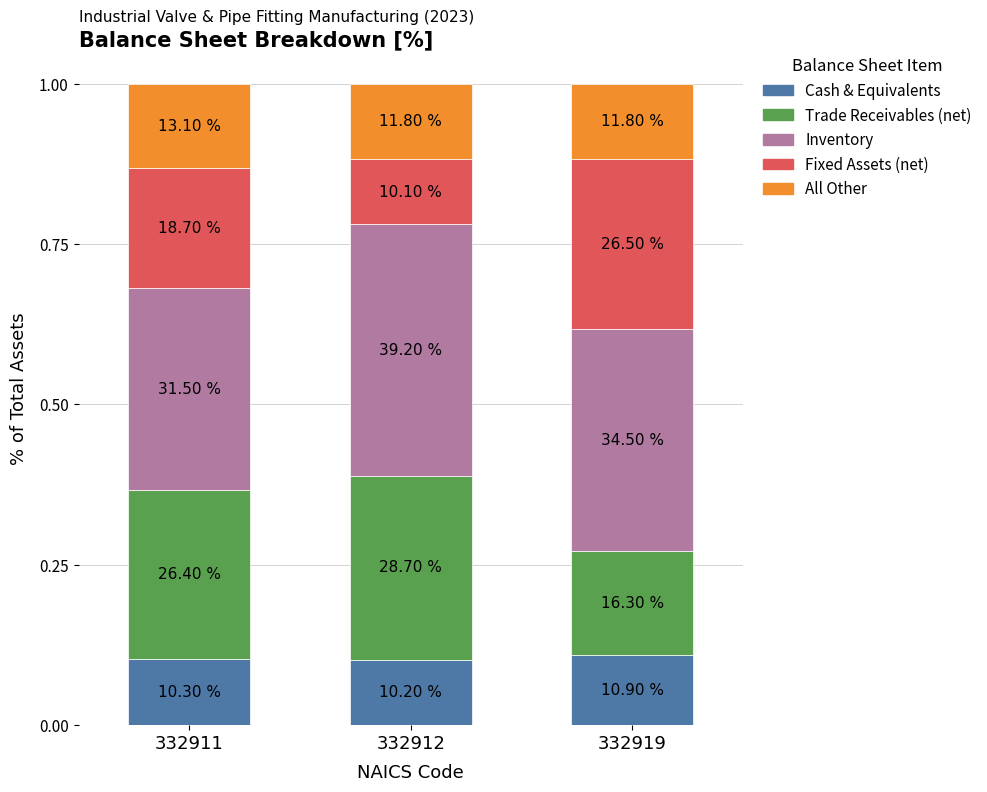

Are the bars horizontal?

No